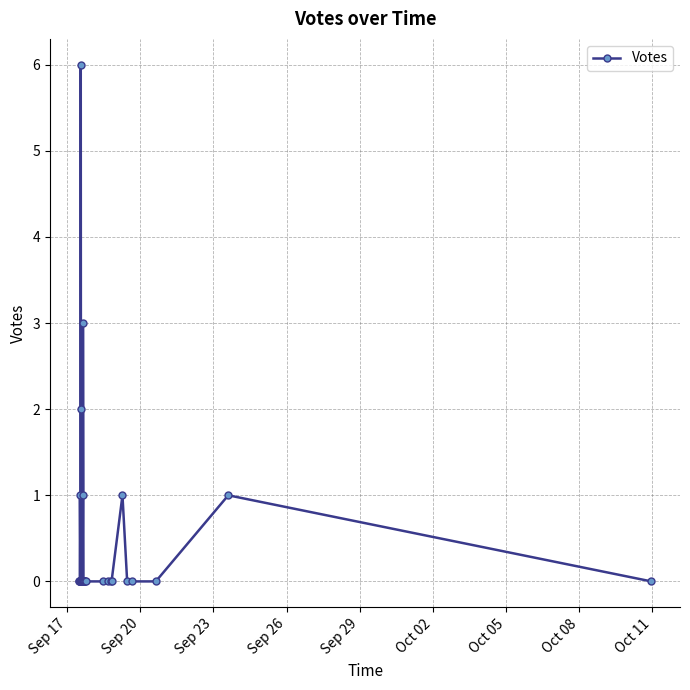

True or false: there are more than 0 points higher than both neighbors.

True